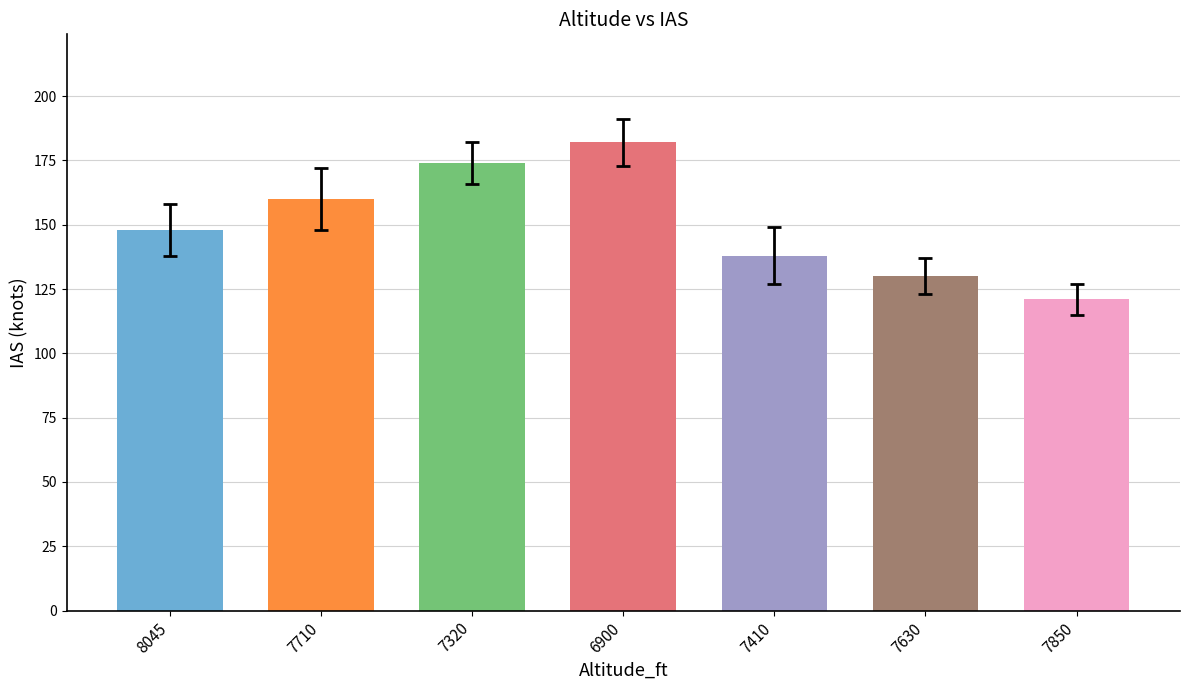

What is the change in value from 8045 to 7410?

-10